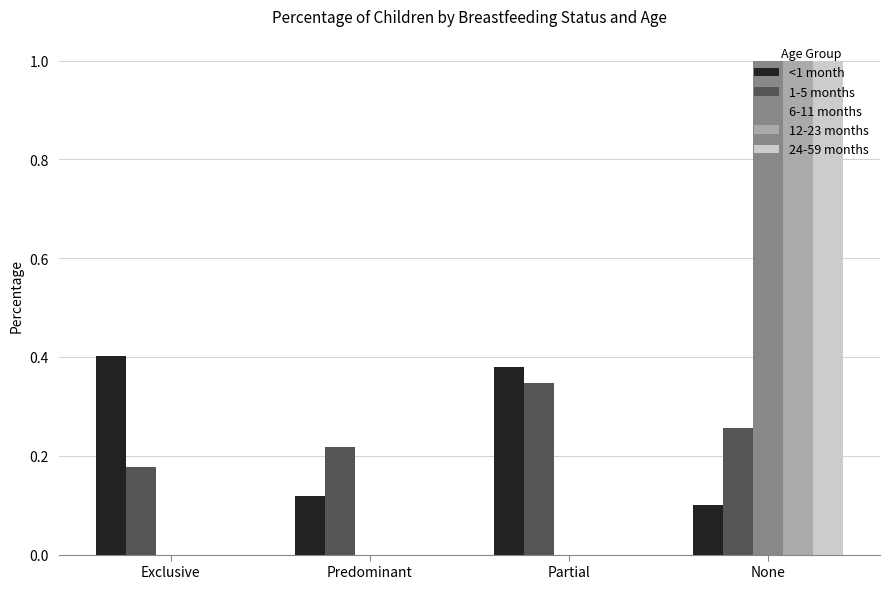

True or false: 1-5 months has a value of 0.6 at Partial.

False